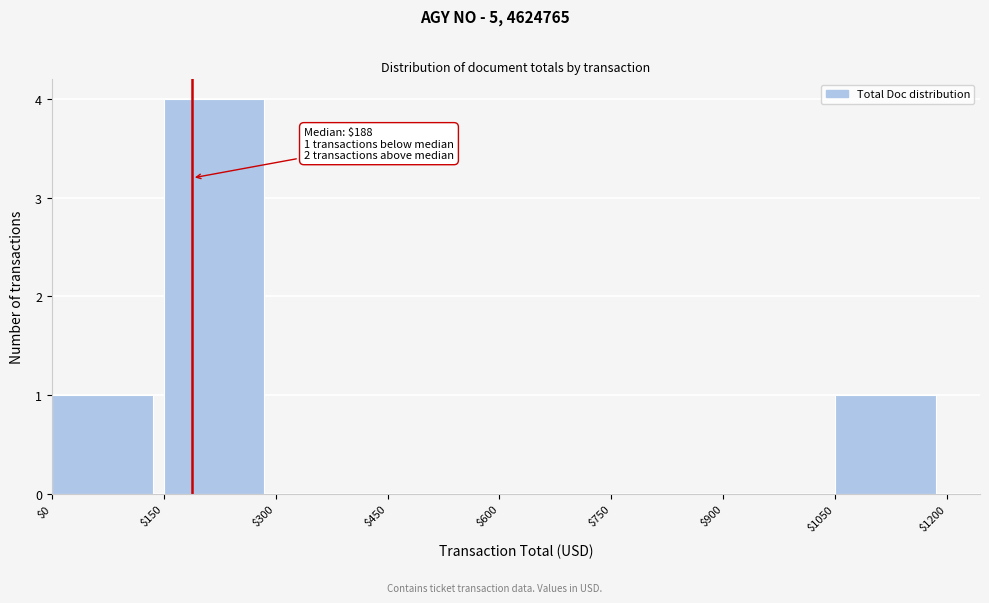

Over which range of the x-axis is the bar tallest?

$150 to $300